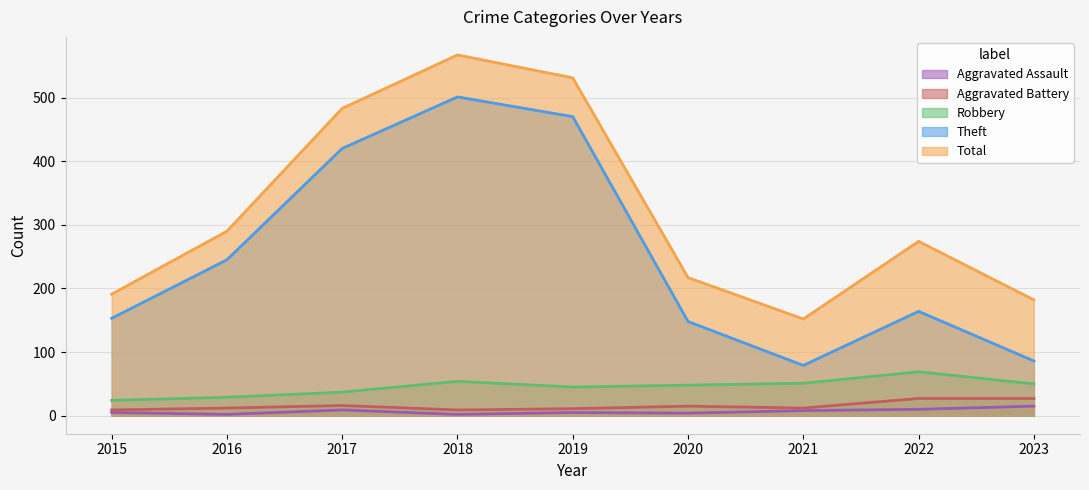

Reading left to right, transcribe all the data shown in this chart.

Aggravated Assault: 2015=5	2016=2	2017=9	2018=2	2019=5	2020=4	2021=8	2022=10	2023=15
Aggravated Battery: 2015=9	2016=12	2017=16	2018=9	2019=11	2020=15	2021=12	2022=27	2023=27
Robbery: 2015=24	2016=29	2017=37	2018=54	2019=45	2020=48	2021=51	2022=69	2023=50
Theft: 2015=153	2016=245	2017=420	2018=501	2019=470	2020=148	2021=79	2022=164	2023=86
Total: 2015=191	2016=290	2017=483	2018=567	2019=531	2020=217	2021=152	2022=274	2023=182